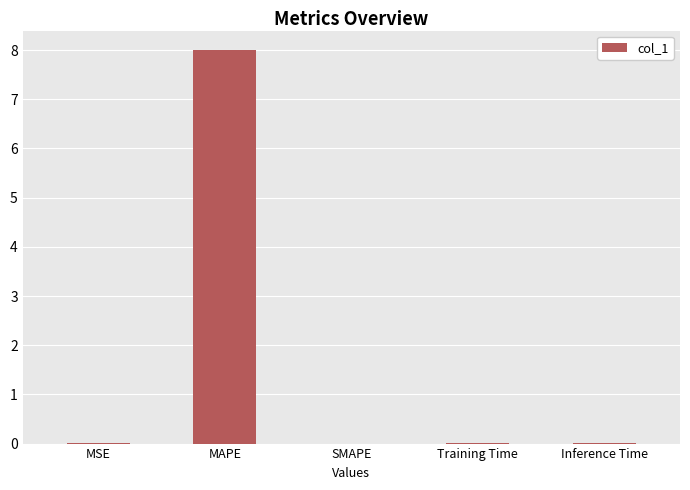

What is the maximum value shown in the chart?

8.0